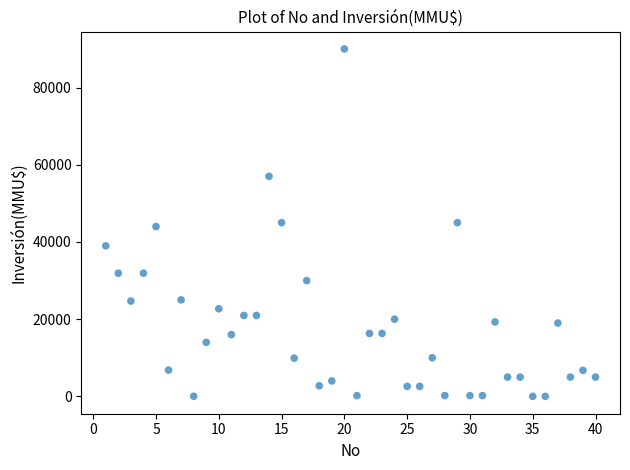

What is the range of X values (max minus min)?

39